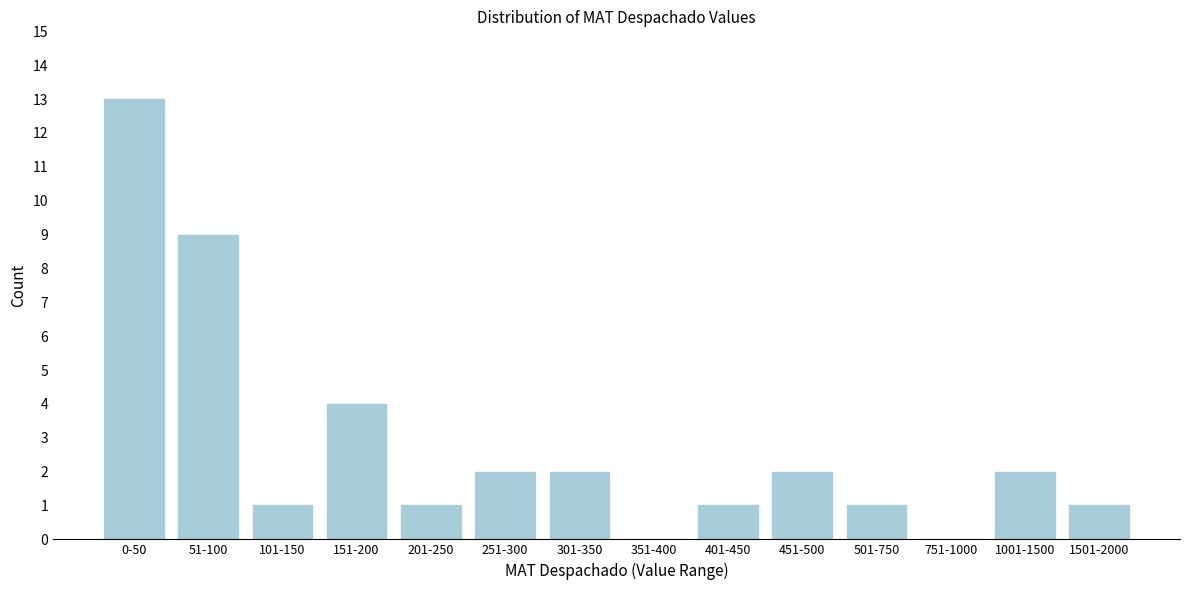

Reading left to right, extract all data points from this chart.

0-50=13	51-100=9	101-150=1	151-200=4	201-250=1	251-300=2	301-350=2	351-400=0	401-450=1	451-500=2	501-750=1	751-1000=0	1001-1500=2	1501-2000=1